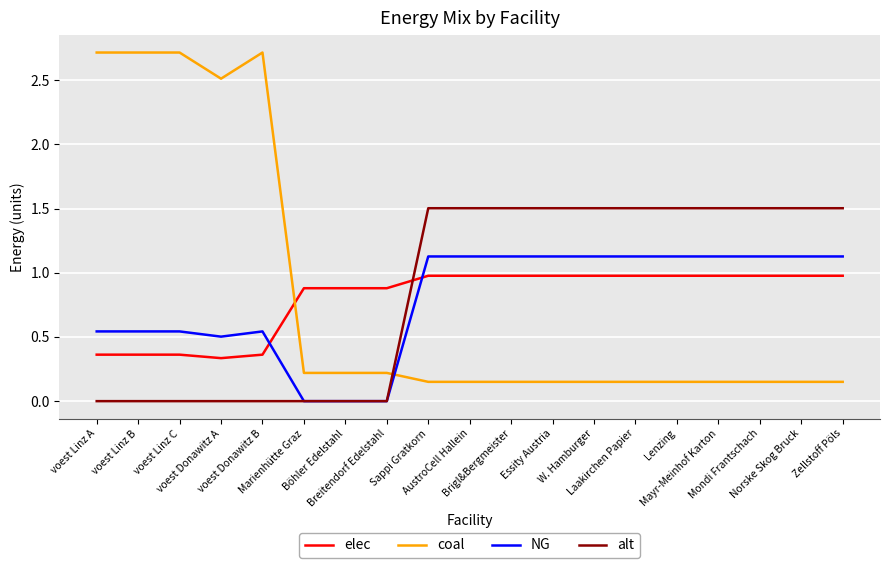

After their last crossing, which series has the higher values: alt or coal?

alt